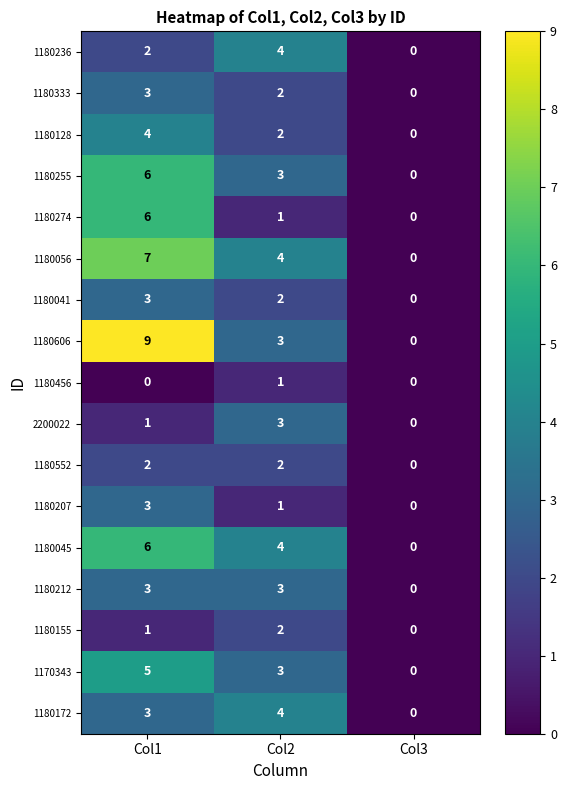

Which category has the lowest value in the 2200022 series?

Col3